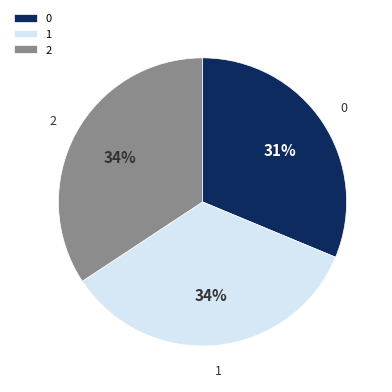

True or false: 0 accounts for 31% of the total.

True